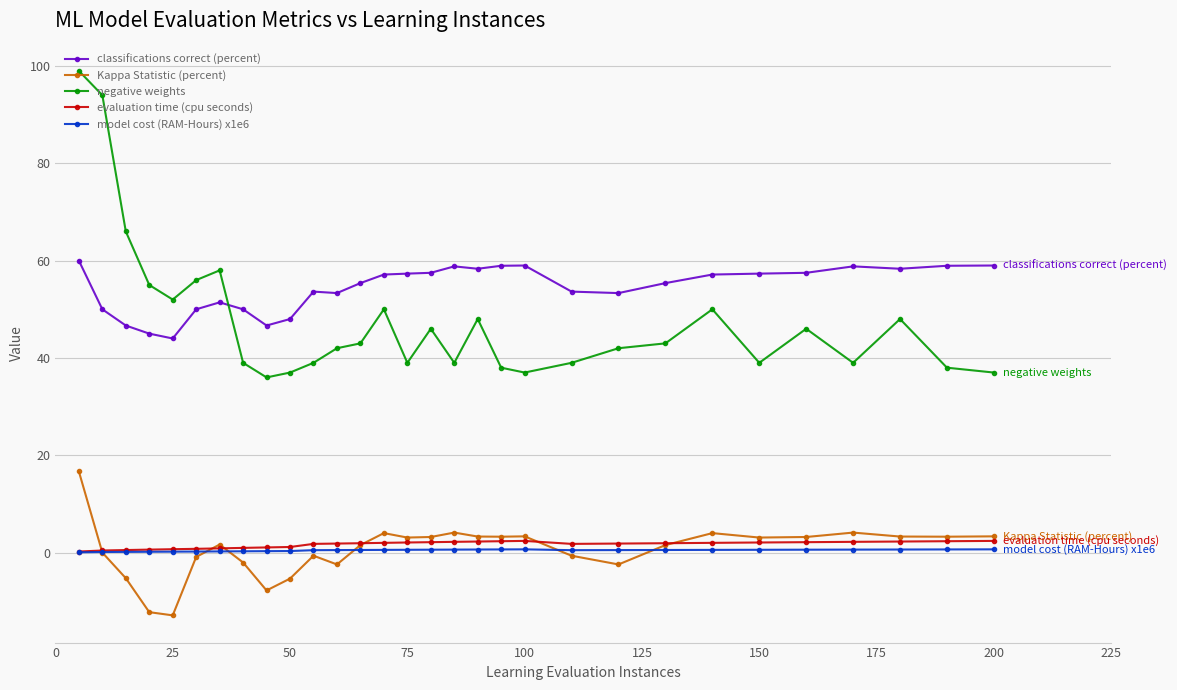

What is the value of the classifications correct (percent) point at the 25th from the left?

57.3